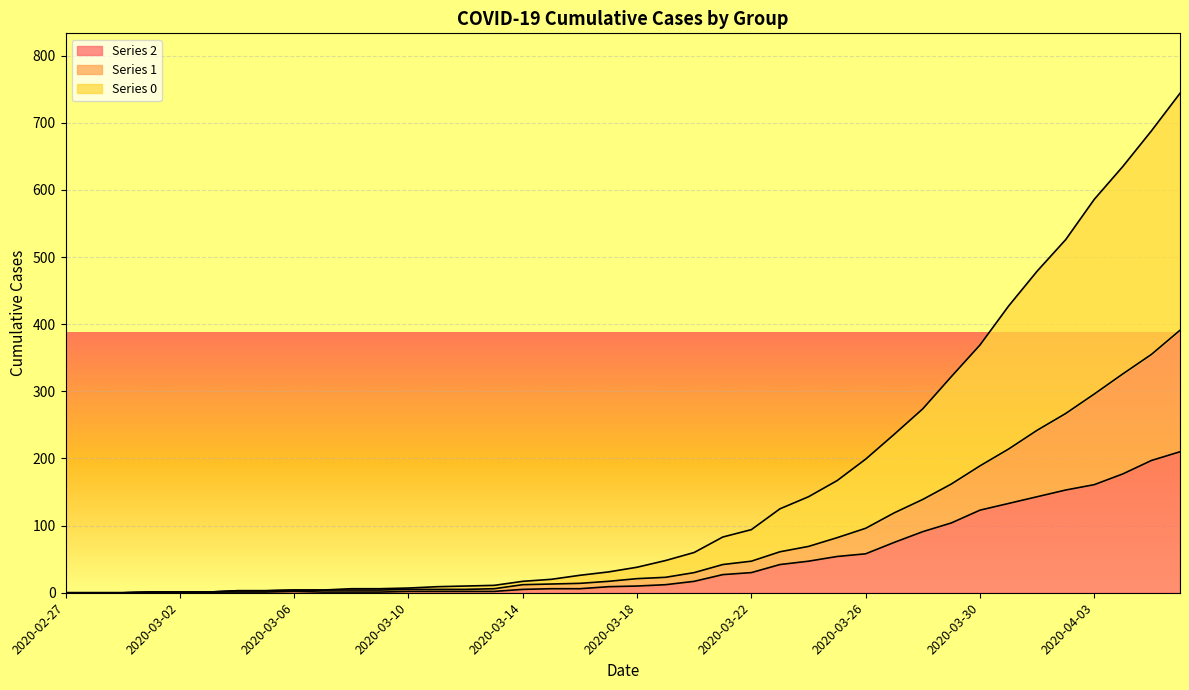

True or false: Series 0 and Series 2 intersect in this chart.

False